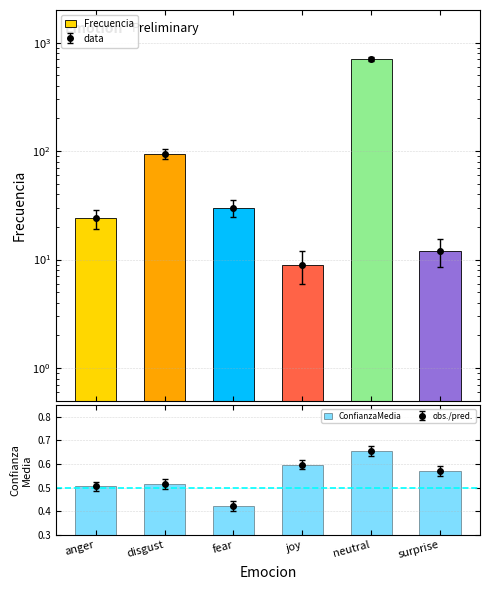

Is it true that Frecuencia equals 146.5 at disgust?

False